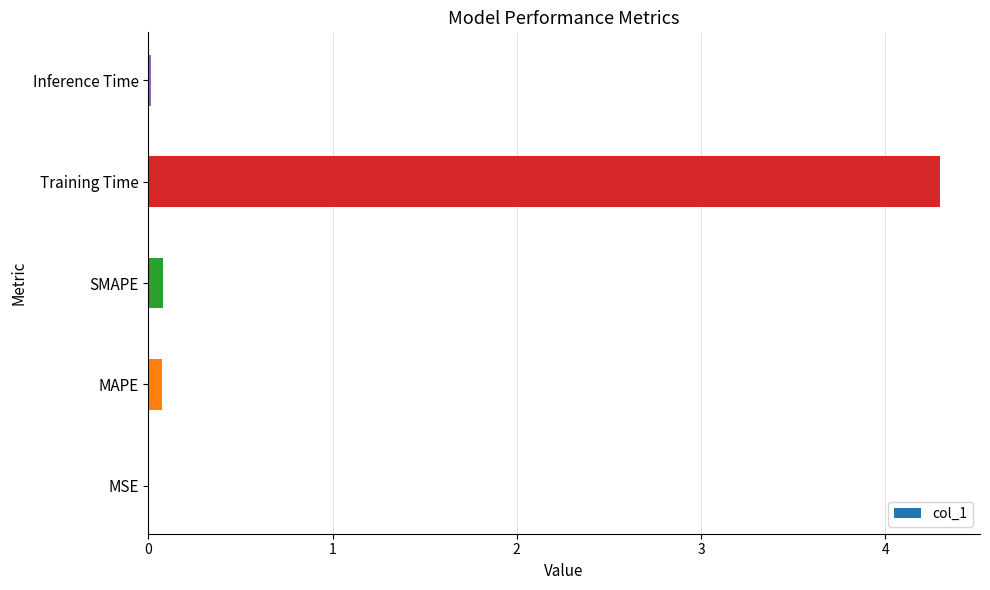

Which has a higher value, Inference Time or Training Time?

Training Time